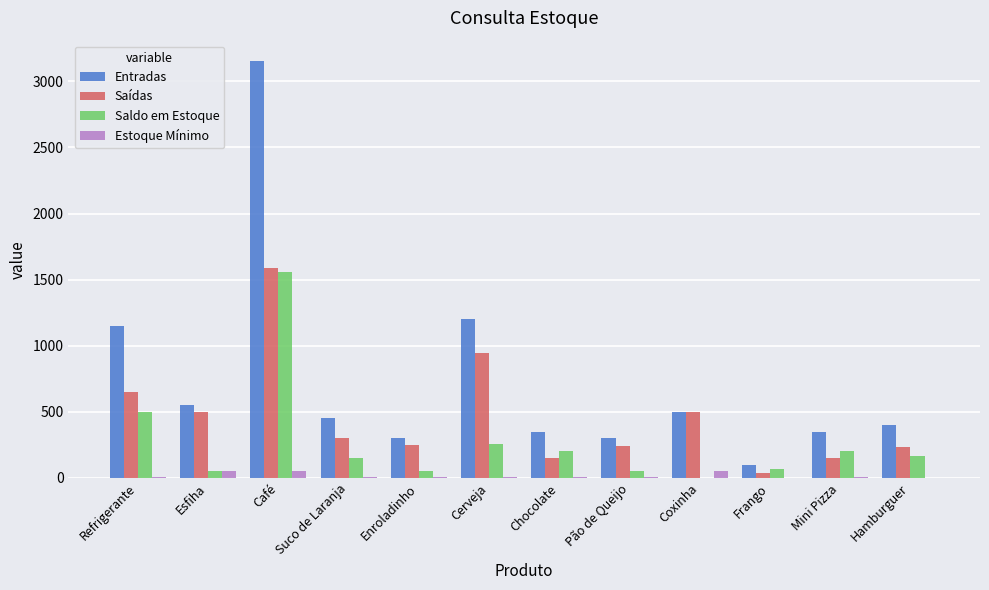

Which label corresponds to the largest value in the chart?

Café